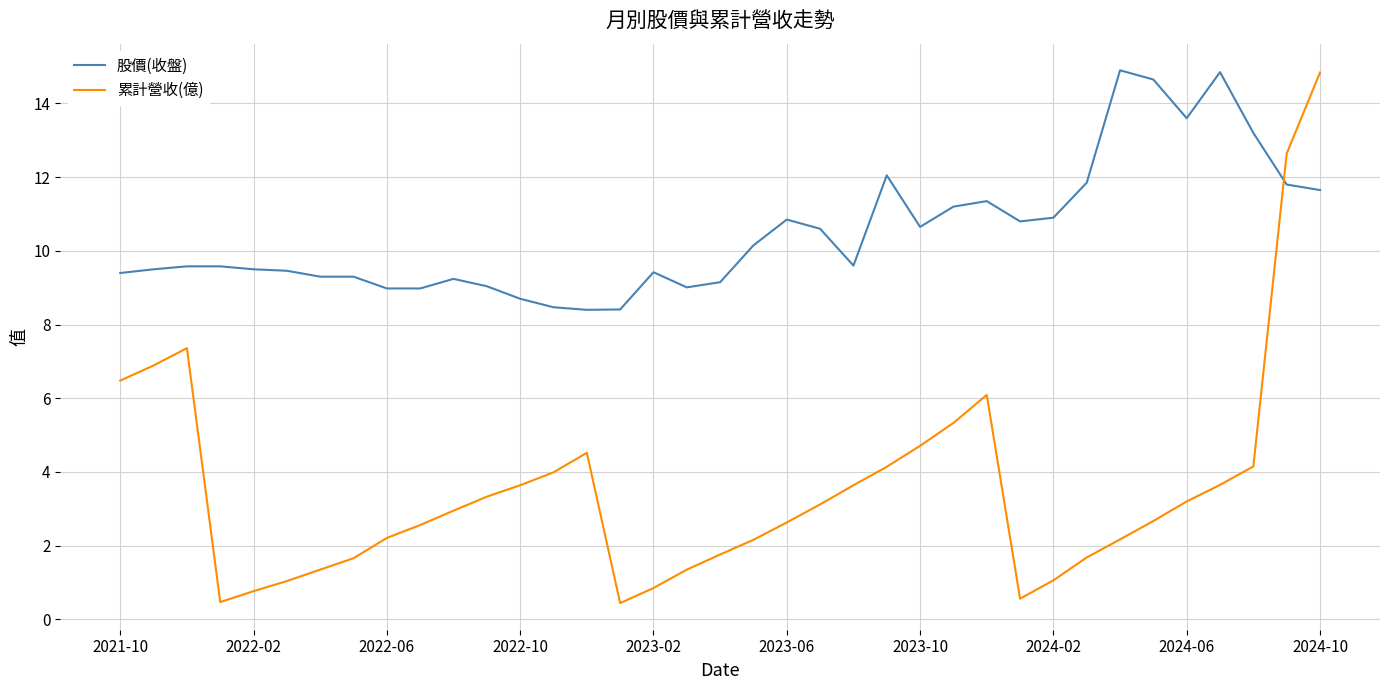

How many times do 累計營收(億) and 股價(收盤) cross each other?

1